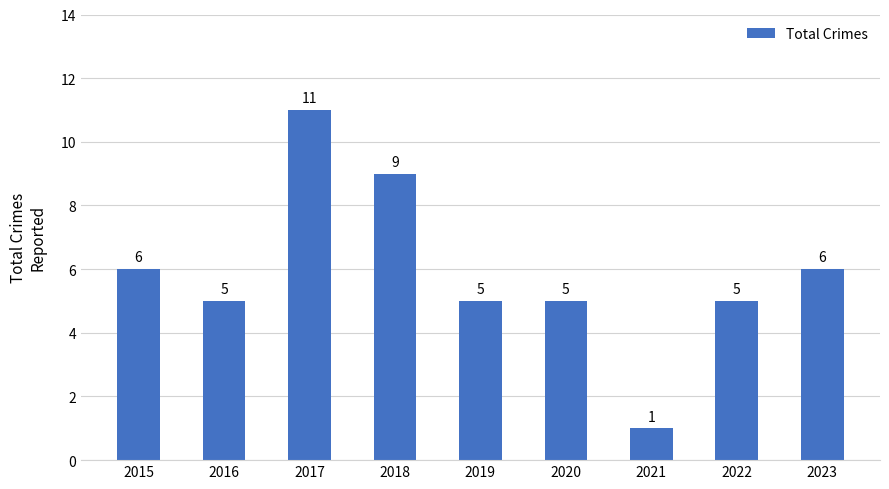

How many values are below 5?

1